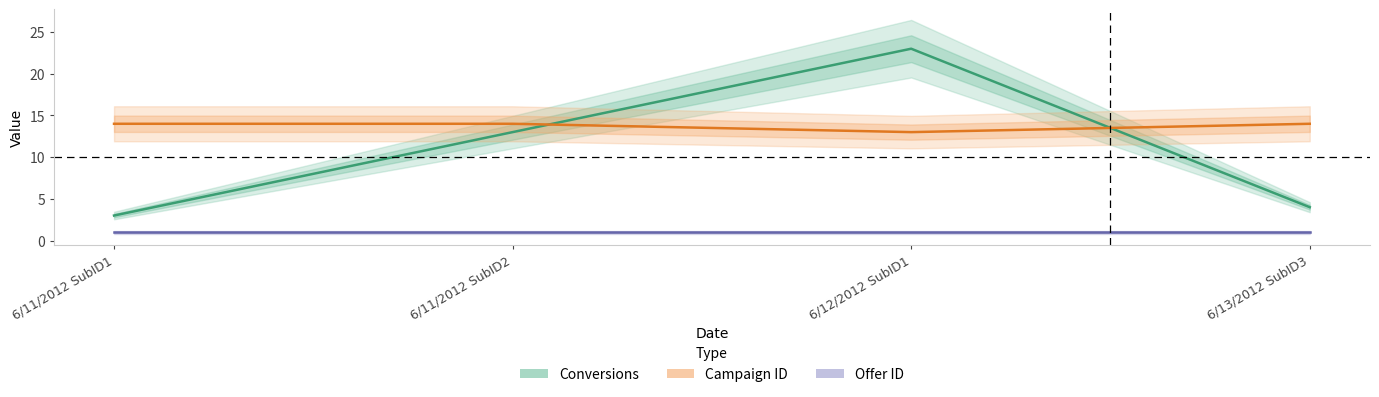

True or false: Conversions and Offer ID cross at least once.

False